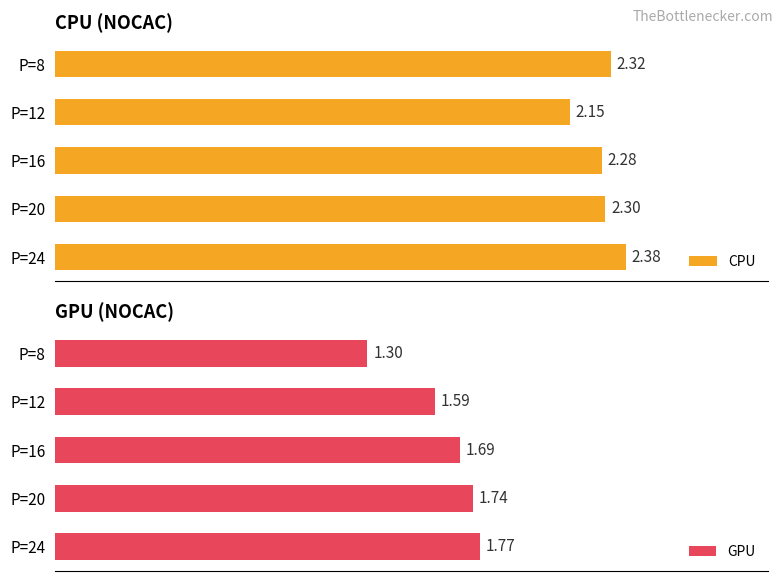

How many bars are there in total?

10